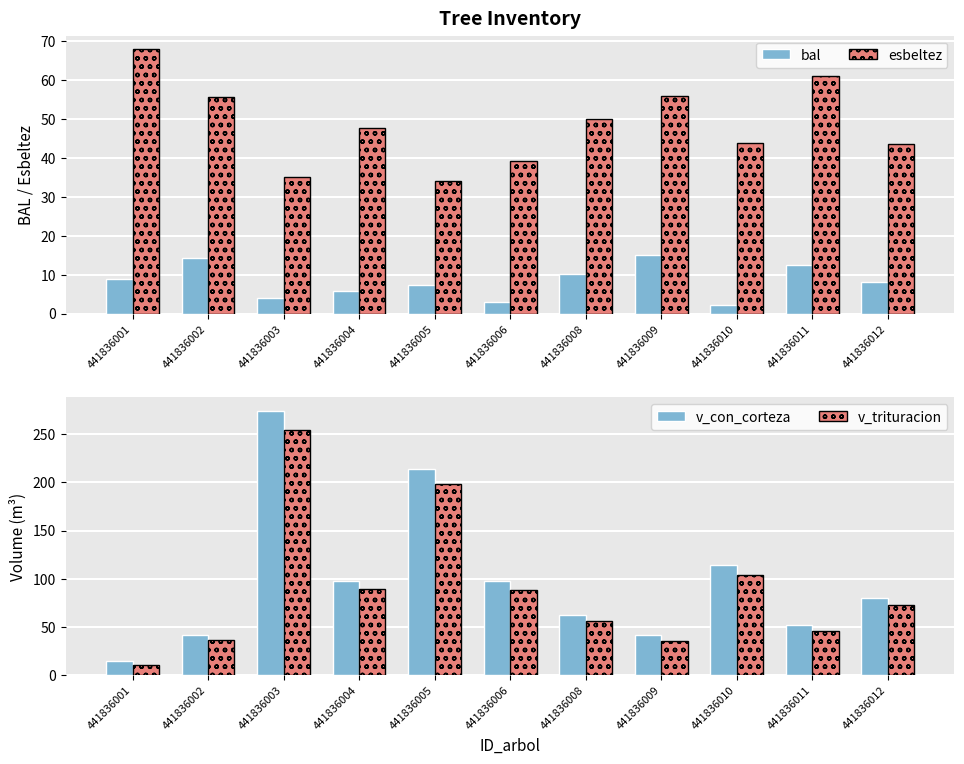

Reading left to right, extract all data points from this chart.

bal: 441836001=8.8	441836002=14.3	441836003=4.0	441836004=5.7	441836005=7.3	441836006=3.1	441836008=10.1	441836009=15.1	441836010=2.1	441836011=12.6	441836012=8.1
esbeltez: 441836001=67.9	441836002=55.6	441836003=35.1	441836004=47.5	441836005=34.0	441836006=39.1	441836008=50.0	441836009=55.8	441836010=43.7	441836011=61.1	441836012=43.5
v_con_corteza: 441836001=14.4	441836002=41.9	441836003=274.2	441836004=98.0	441836005=214.0	441836006=97.9	441836008=62.1	441836009=41.6	441836010=114.3	441836011=51.7	441836012=80.3
v_trituracion: 441836001=10.7	441836002=36.1	441836003=254.6	441836004=89.4	441836005=198.7	441836006=88.2	441836008=55.9	441836009=35.9	441836010=104.2	441836011=45.8	441836012=72.4